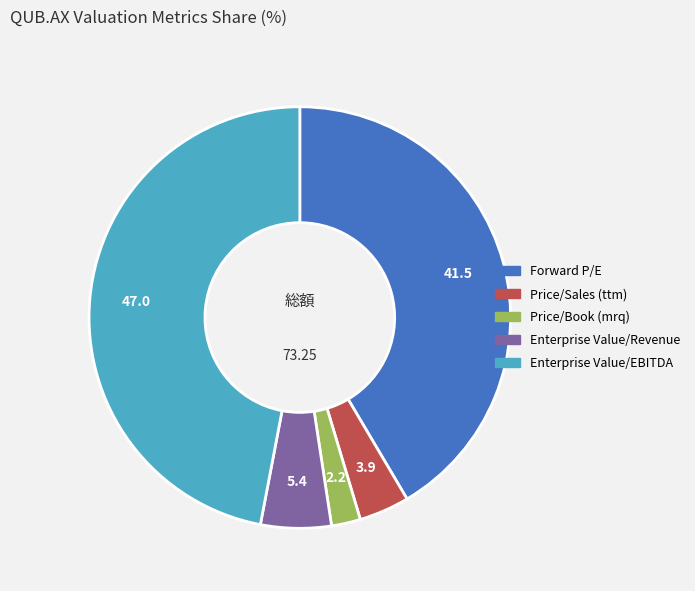

Does any single category account for the majority?

No